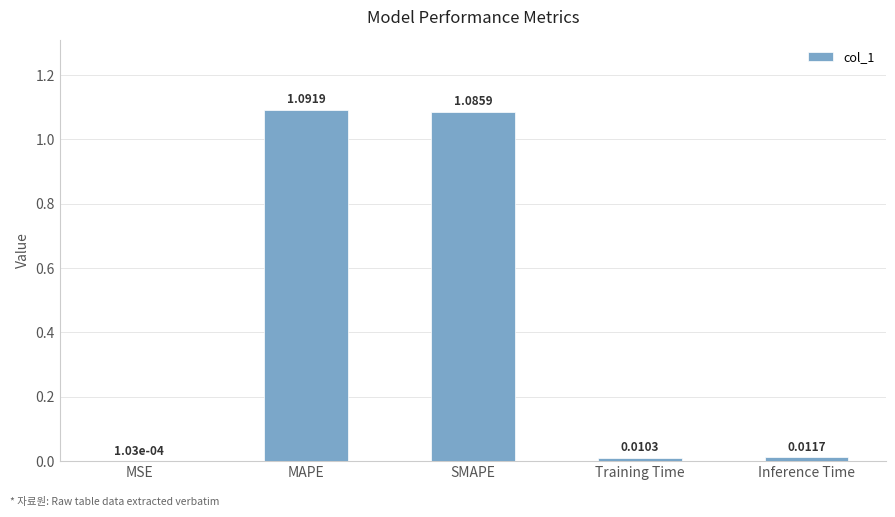

Count the number of categories in the chart.

5